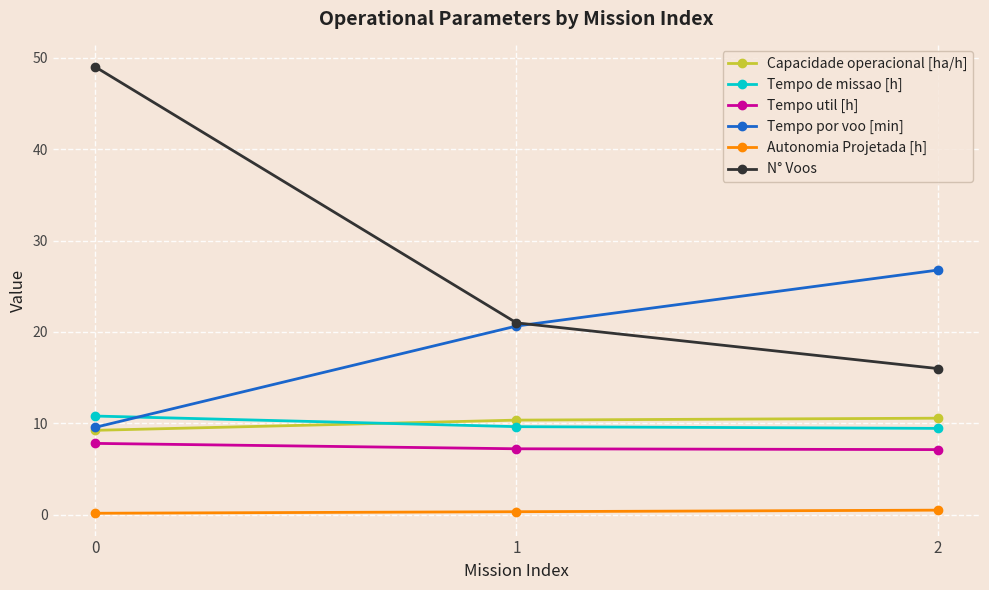

What are all the series names shown in the legend?

Capacidade operacional [ha/h], Tempo de missao [h], Tempo util [h], Tempo por voo [min], Autonomia Projetada [h], N° Voos